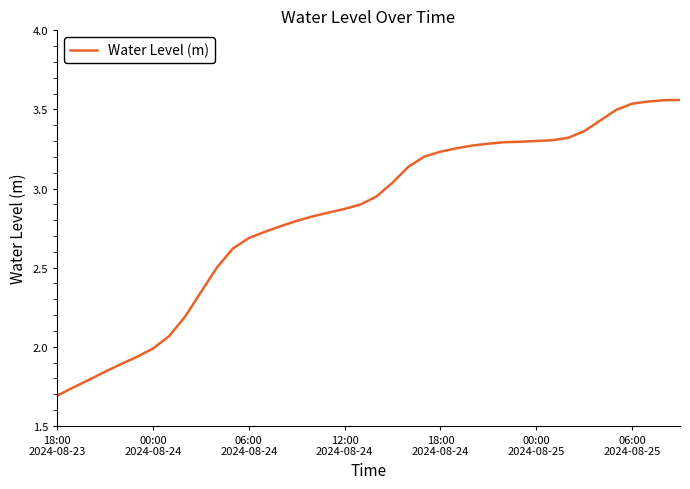

What is the average value?

2.8